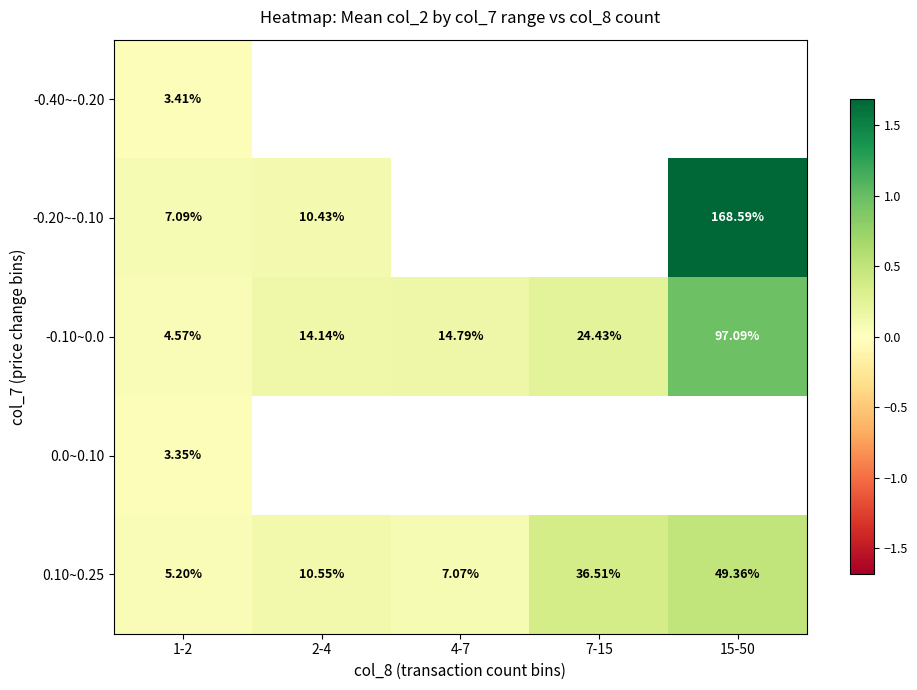

Is it true that 0.10~0.25 equals 0.2 at 2-4?

False